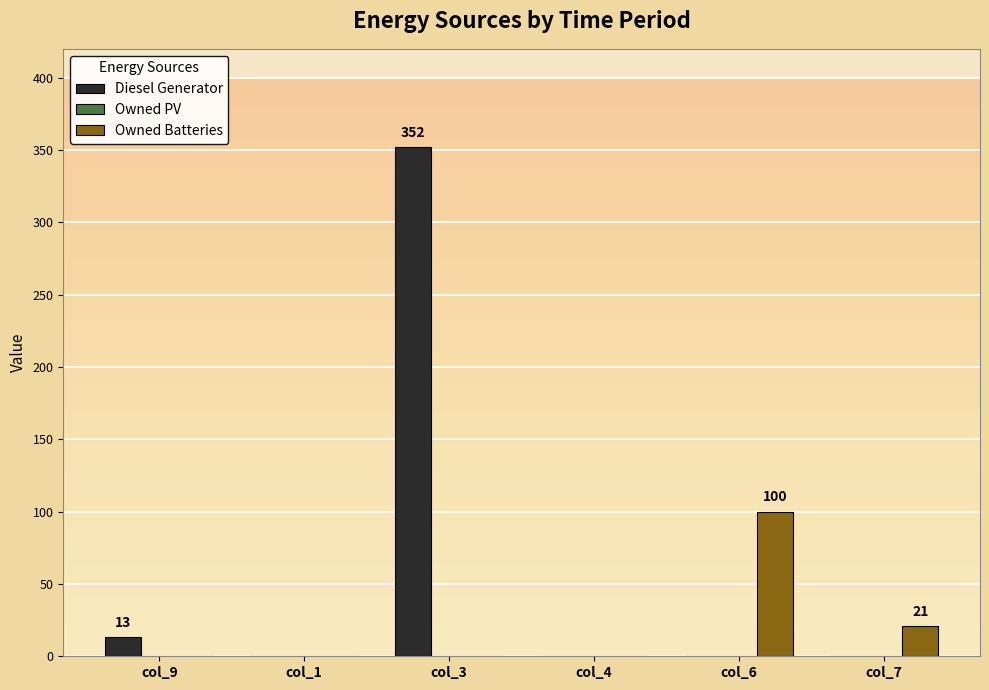

What is the maximum value for Owned Batteries?

100